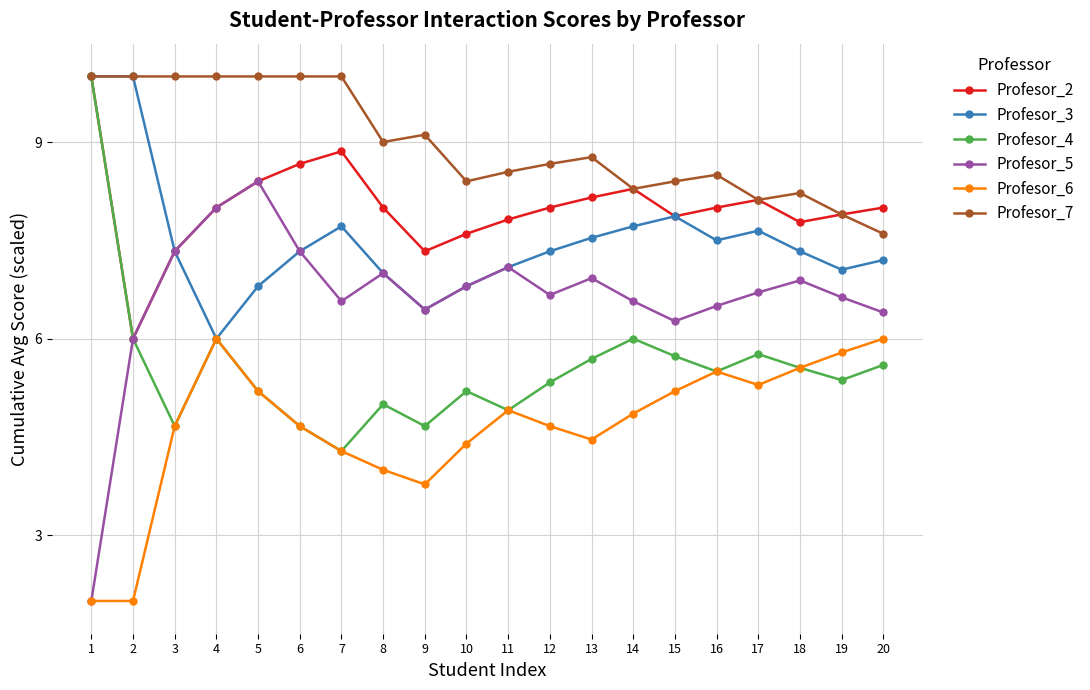

What is the sum of the Profesor_6 values at 2 and 5?

7.2